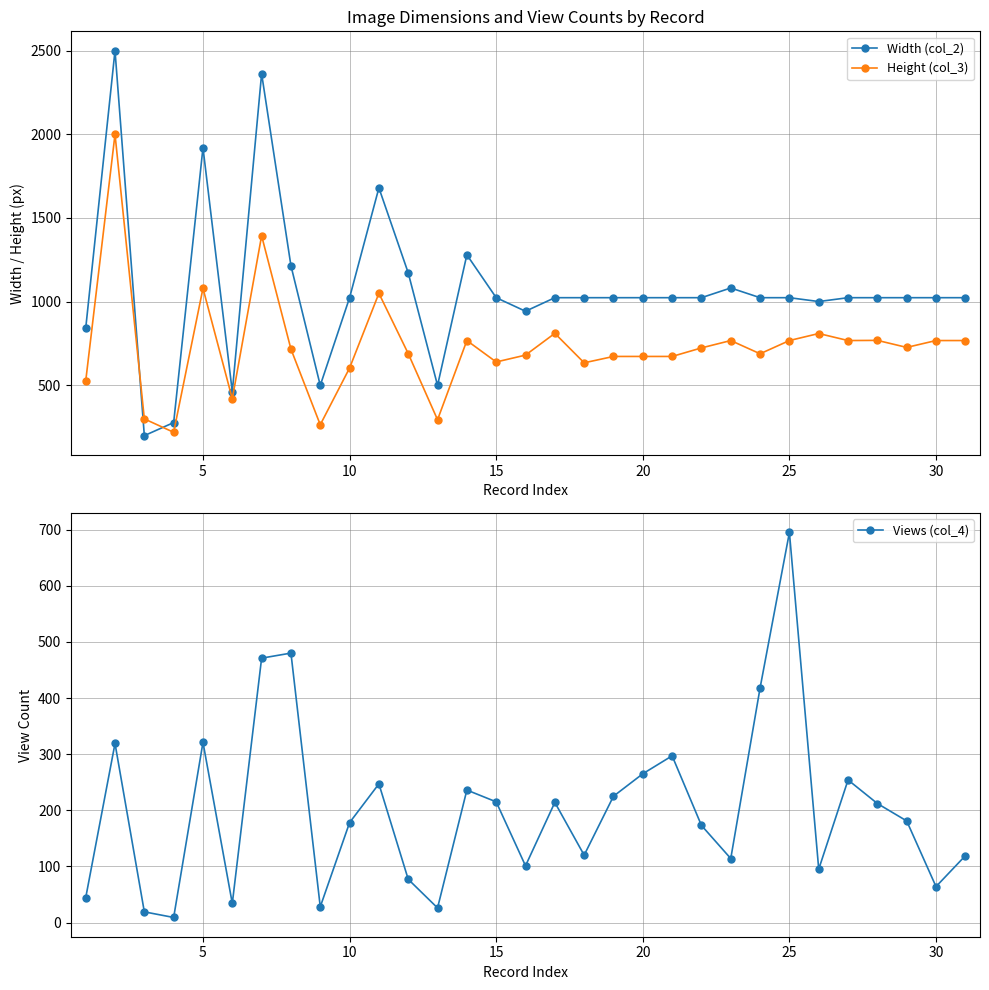

What is the minimum value shown in the chart?

9